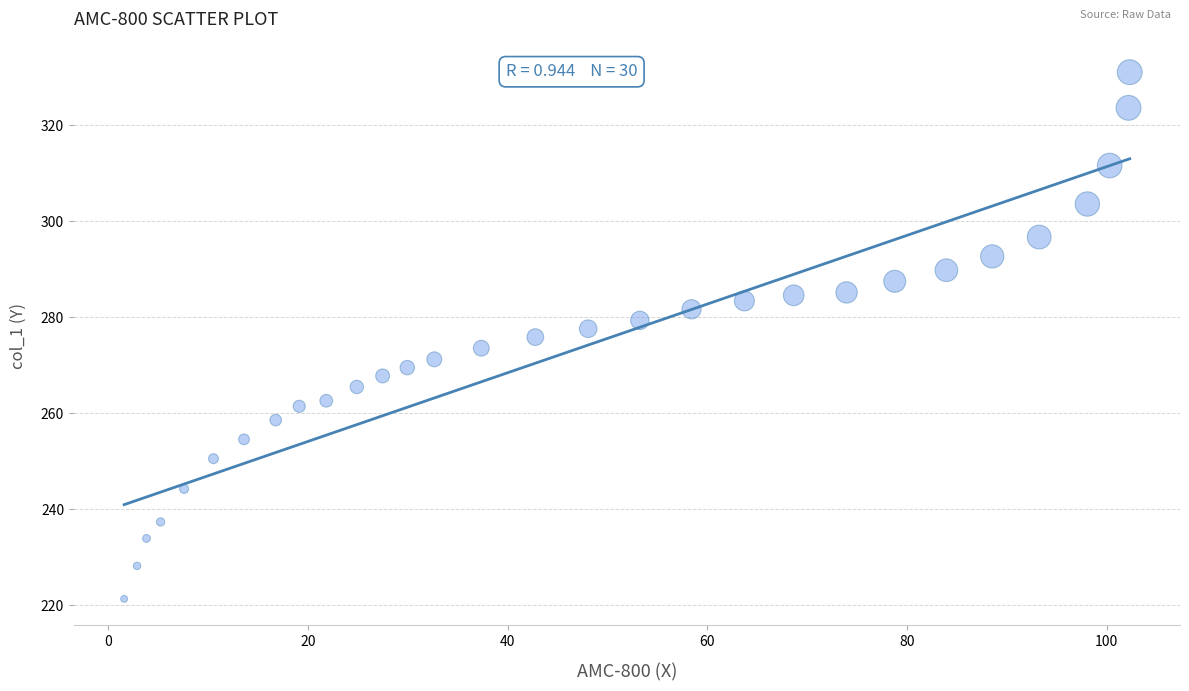

What is the range of Y values (max minus min)?

109.7